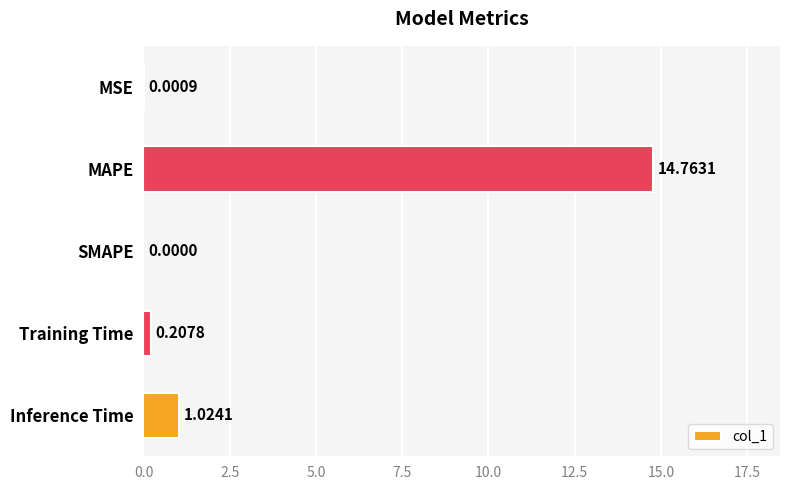

Are the bars horizontal?

Yes